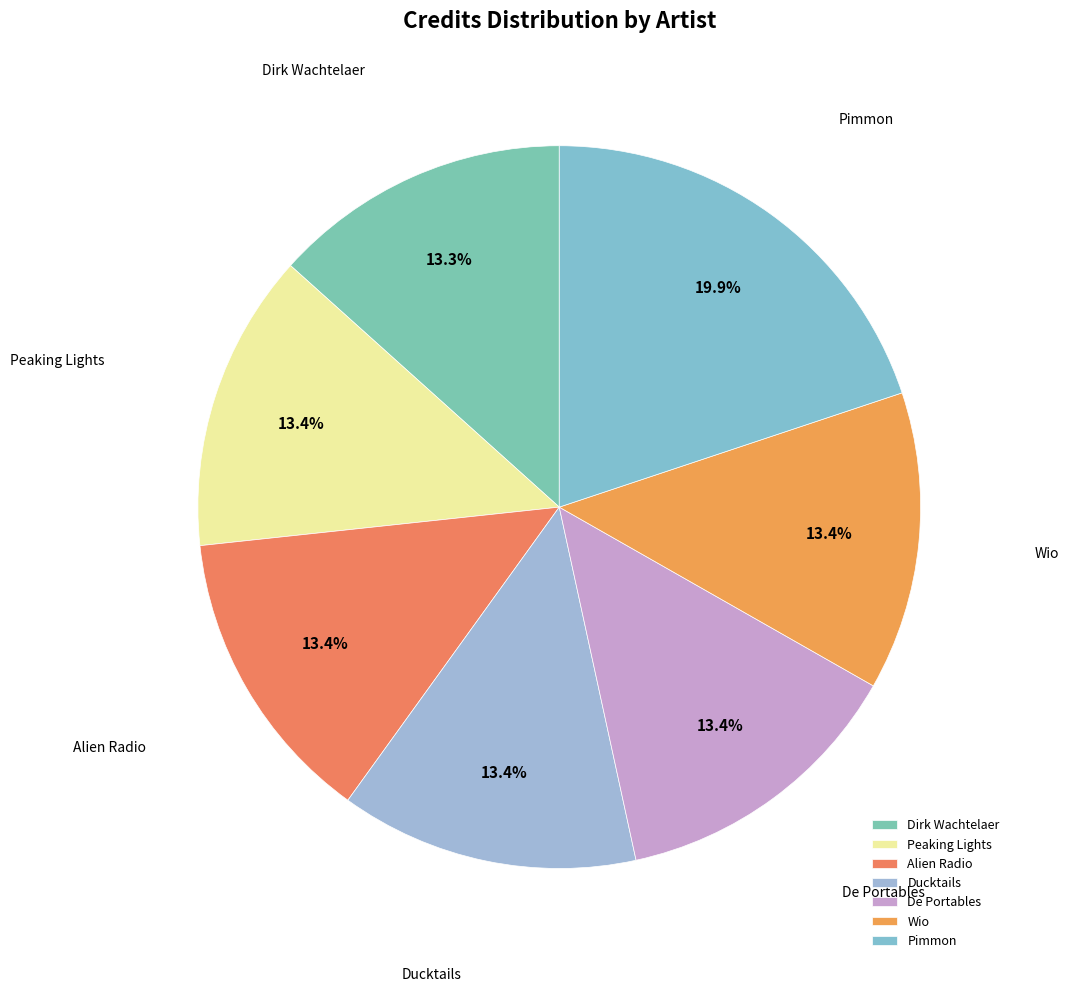

Is it true that Wio is 23% of the pie?

False